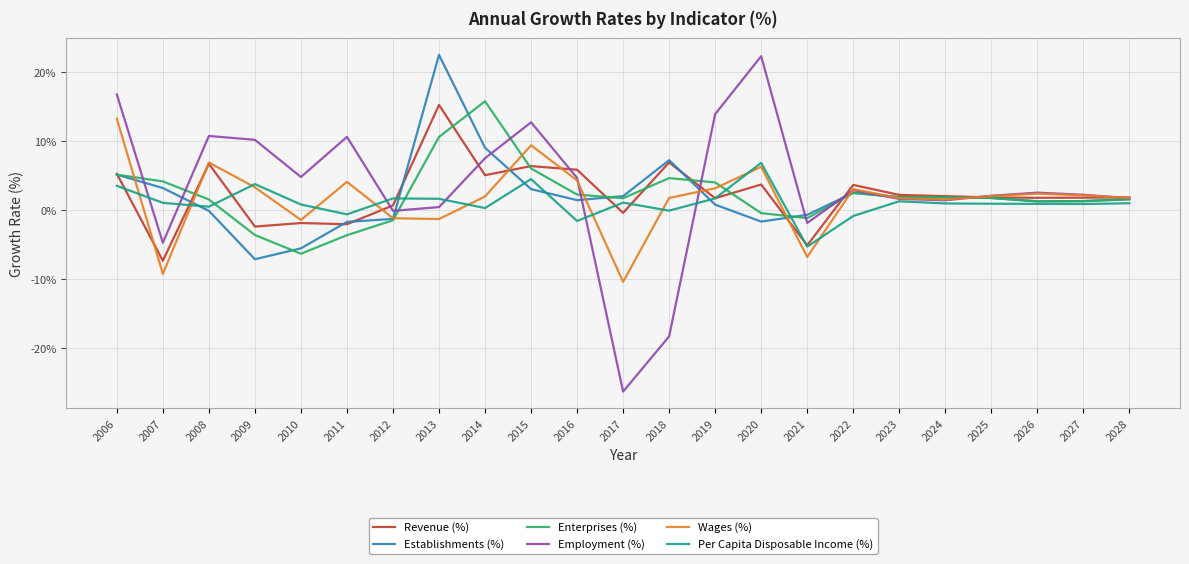

True or false: Revenue (%) has a value of -2.4 at 2009.

True